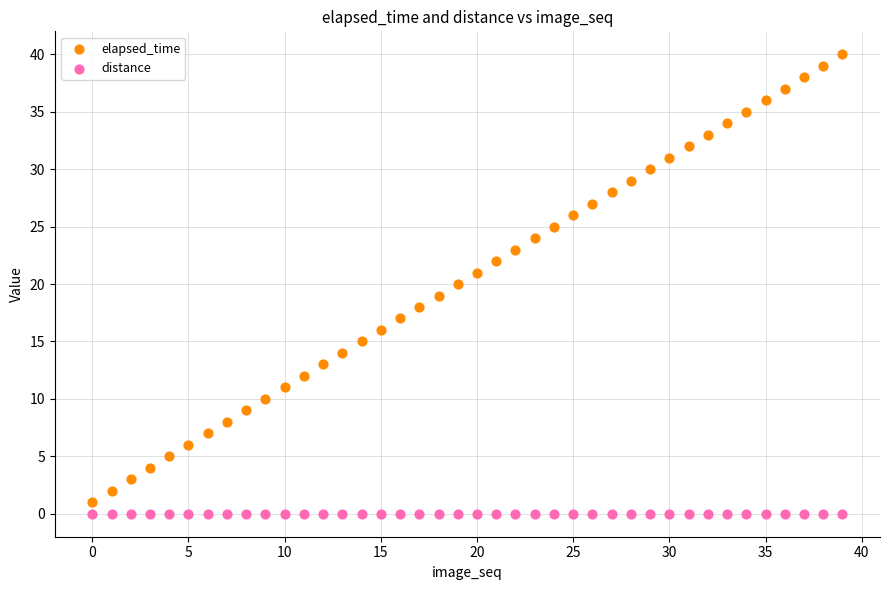

Which series reaches the minimum Y coordinate?

distance